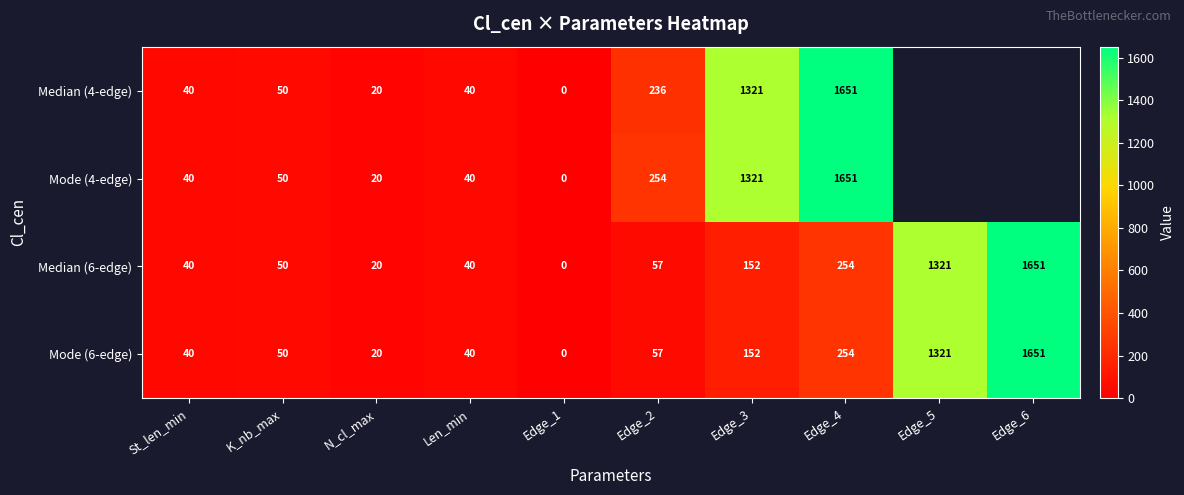

What is the difference between the maximum and minimum values in the Mode (6-edge) series?

1651